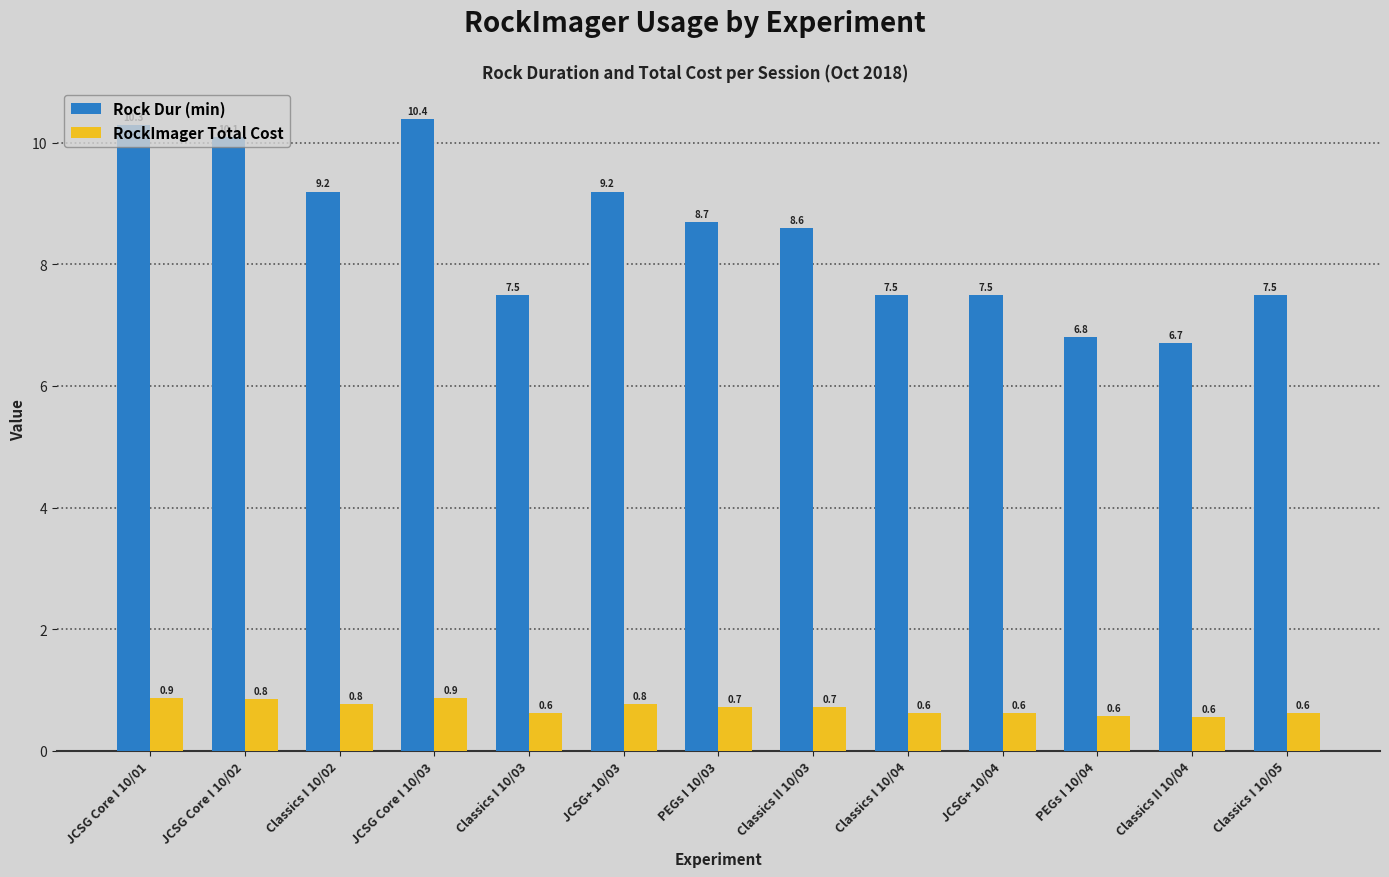

What is the highest value of the Rock Dur (min) series?

10.4